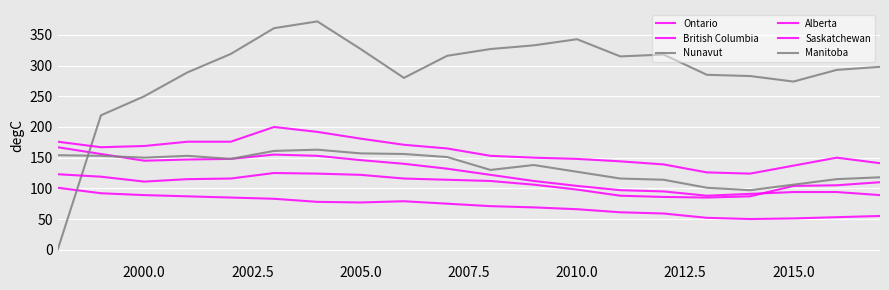

How many lines are shown in the chart?

6